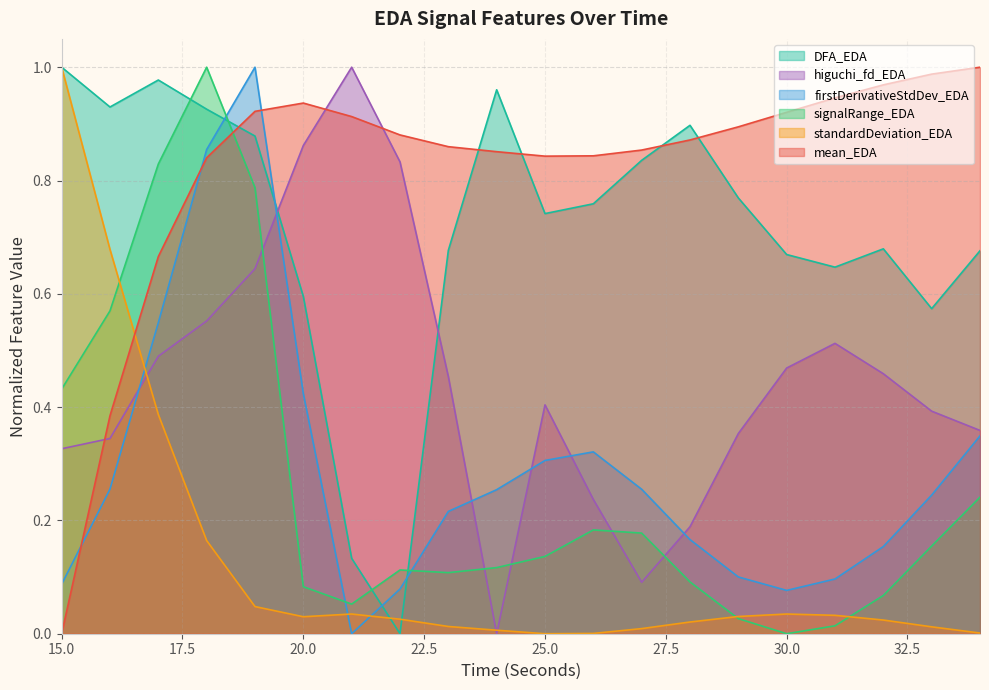

What is the highest value of the mean_EDA series?

1.0